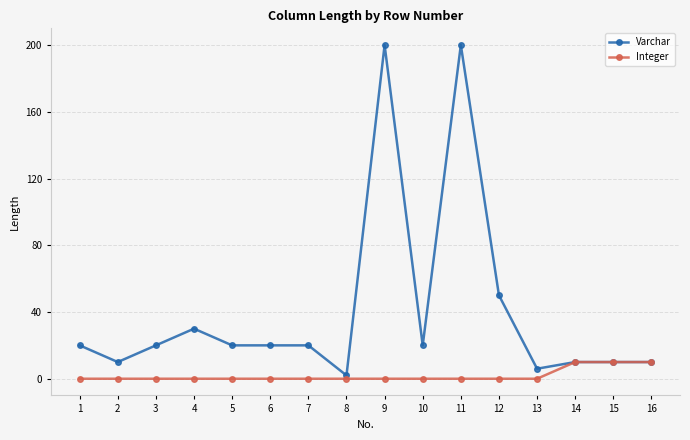

What is the total value across all series at 12?

50